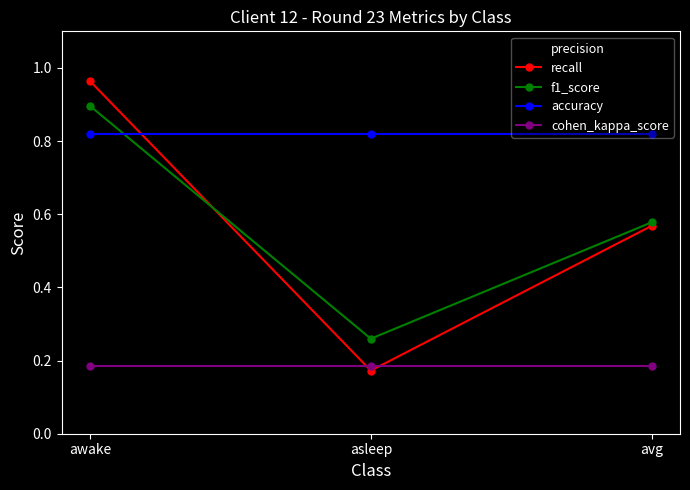

What is the total value across all series at asleep?

2.0